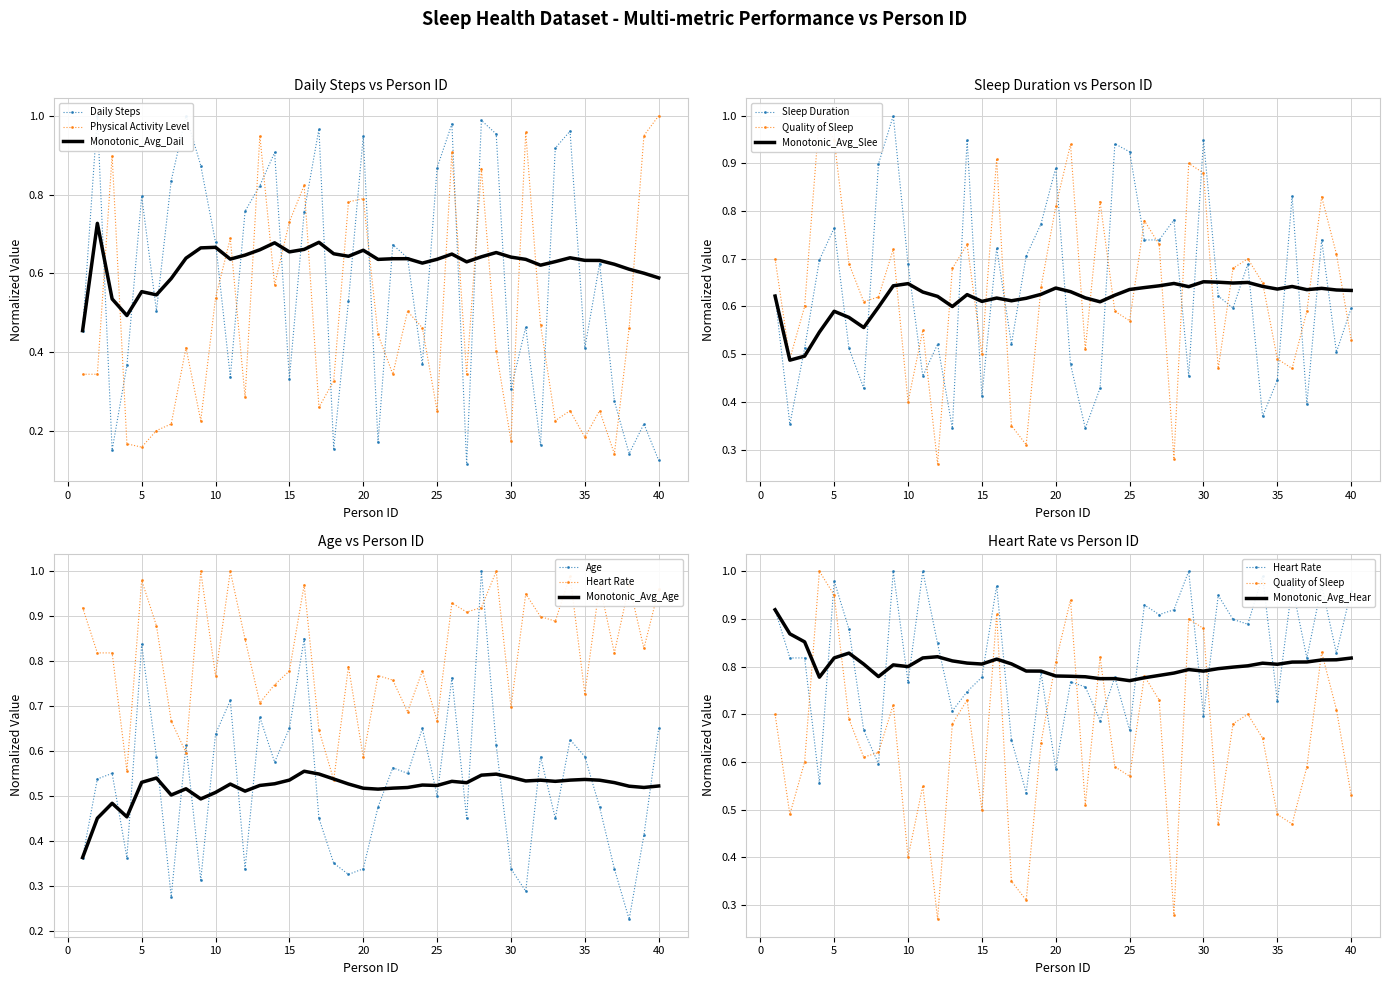

Which series ends up on top after the final intersection of Physical Activity Level and Monotonic_Avg_Dail?

Physical Activity Level